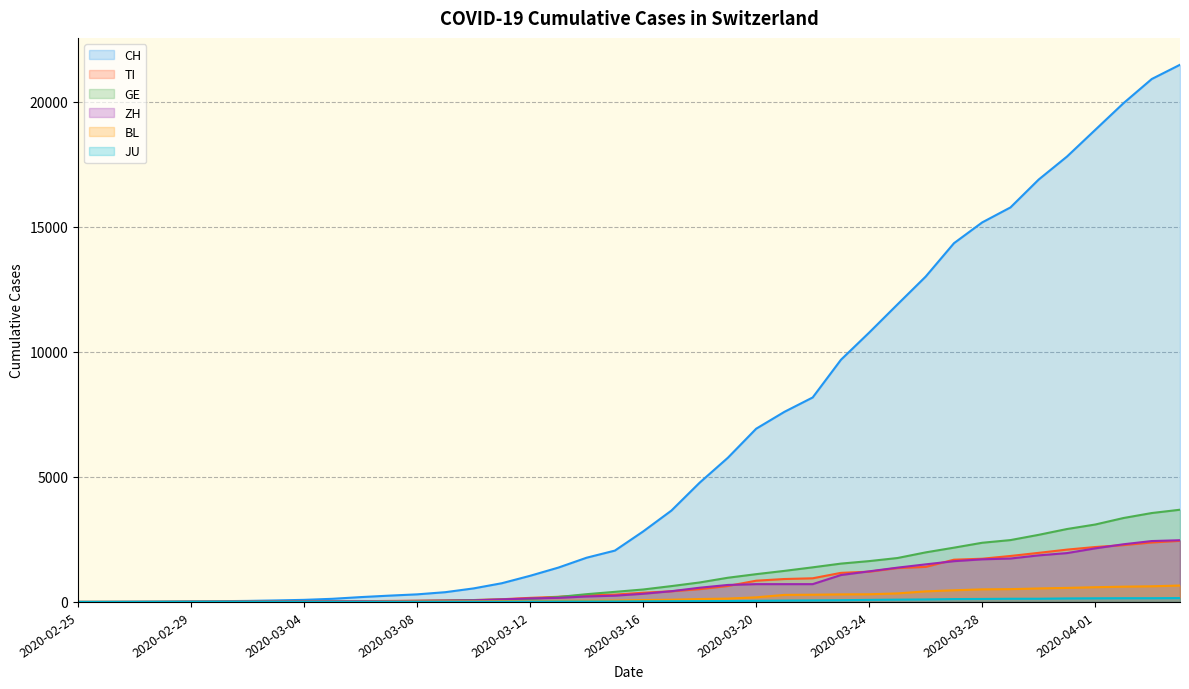

The value of TI at 2020-03-01 is 1. True or false?

False